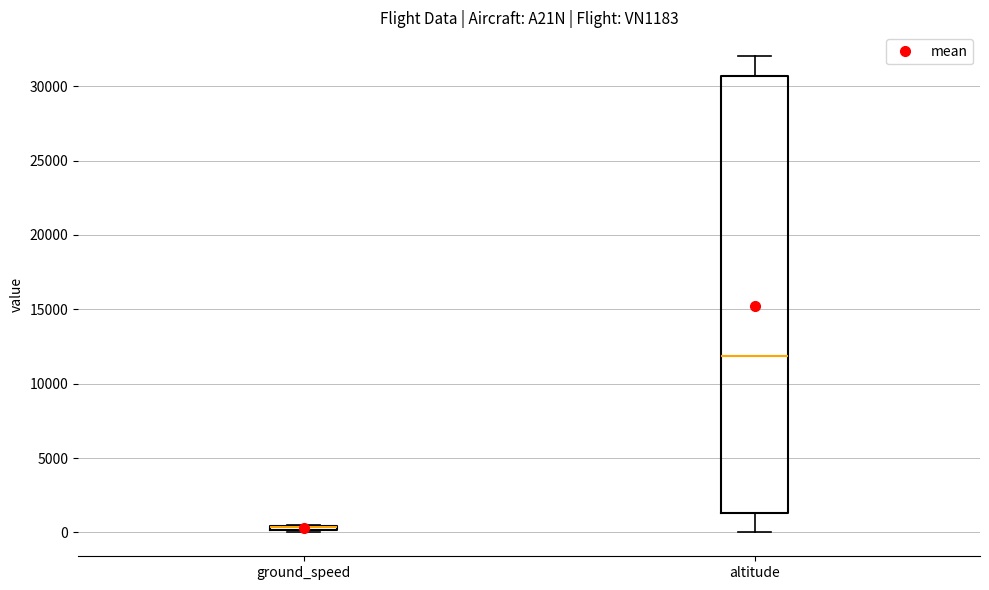

Where is the lower edge of the box for ground_speed on the y-axis? The values are not printed on the chart, so give them approximately, as read against the axis.

0